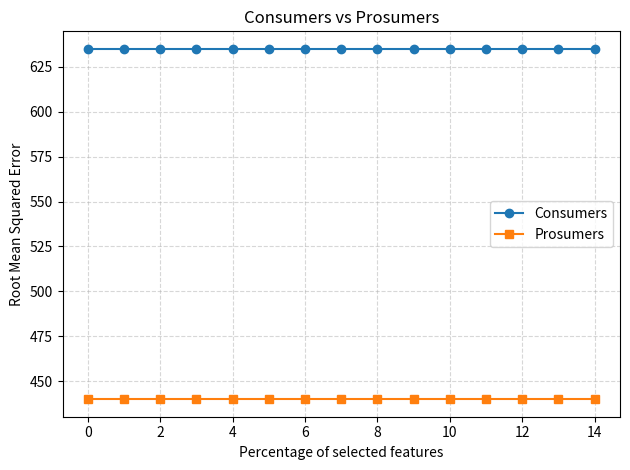

Rank the series by their maximum value, from lowest to highest.

Prosumers, Consumers